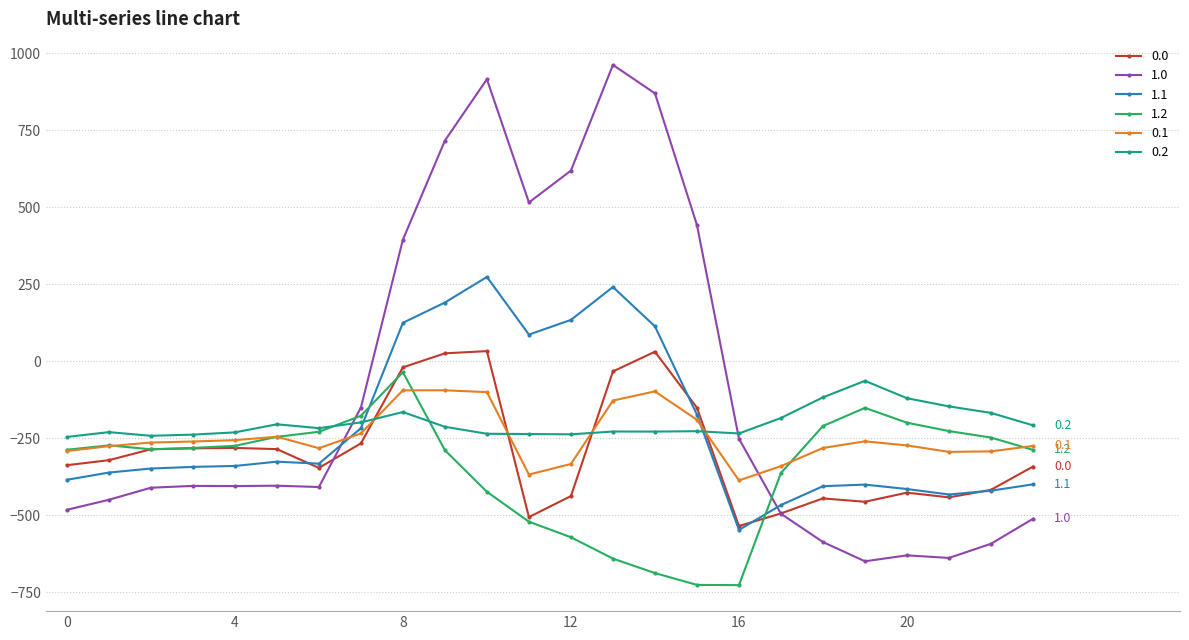

Which series has the largest total across all categories?

1.0